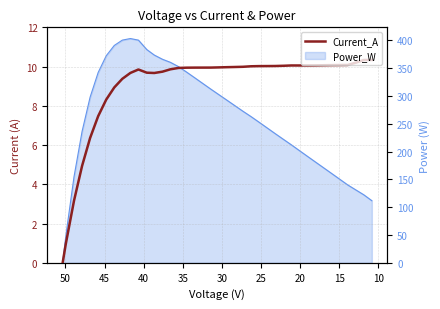

How many values are below 9?

8